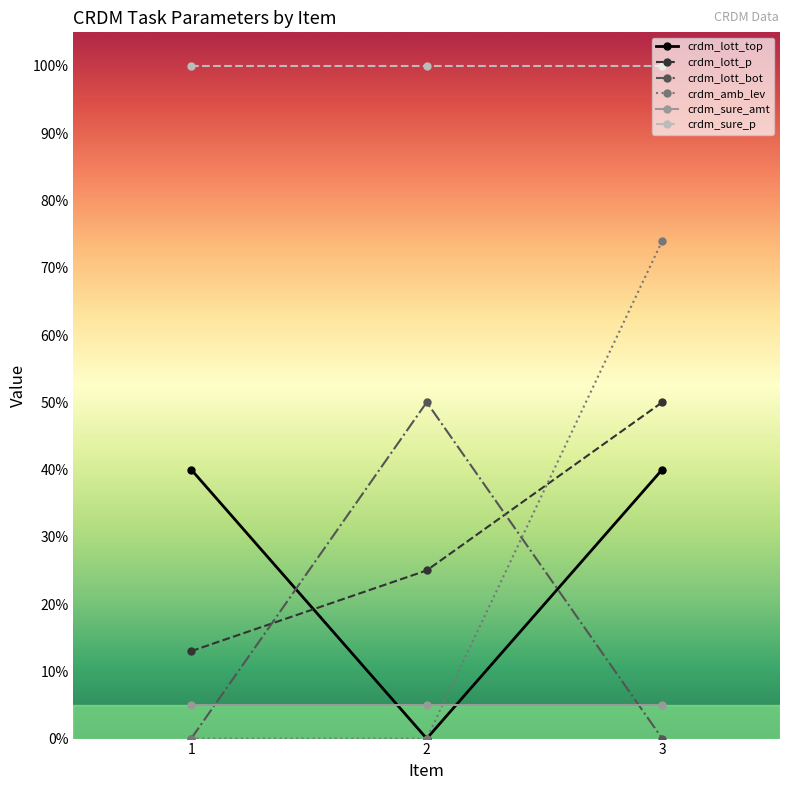

What is the minimum value for crdm_sure_p?

100